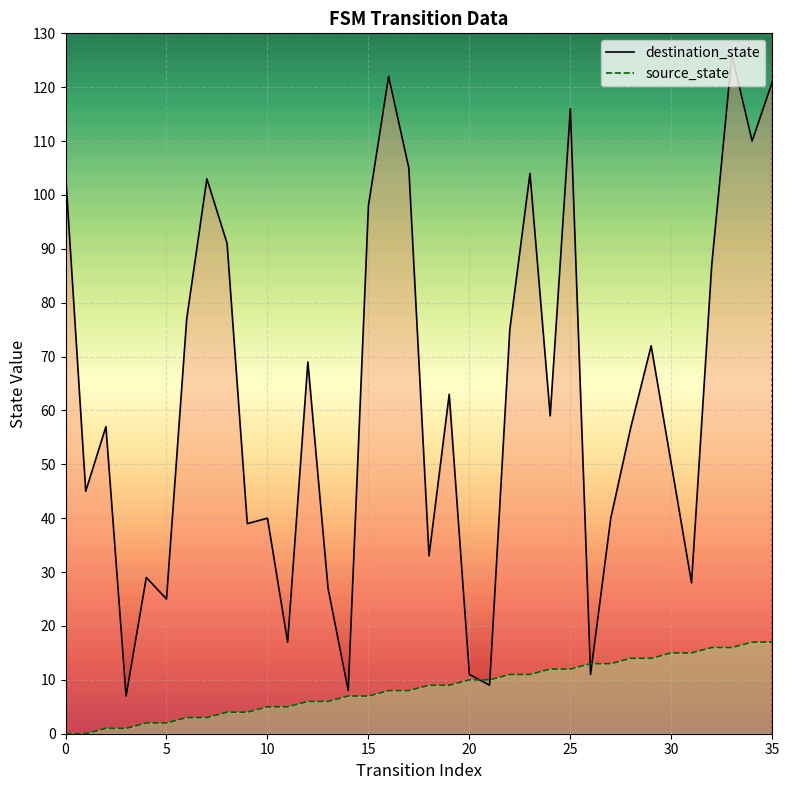

True or false: destination_state has a value of 11 at 20.

True